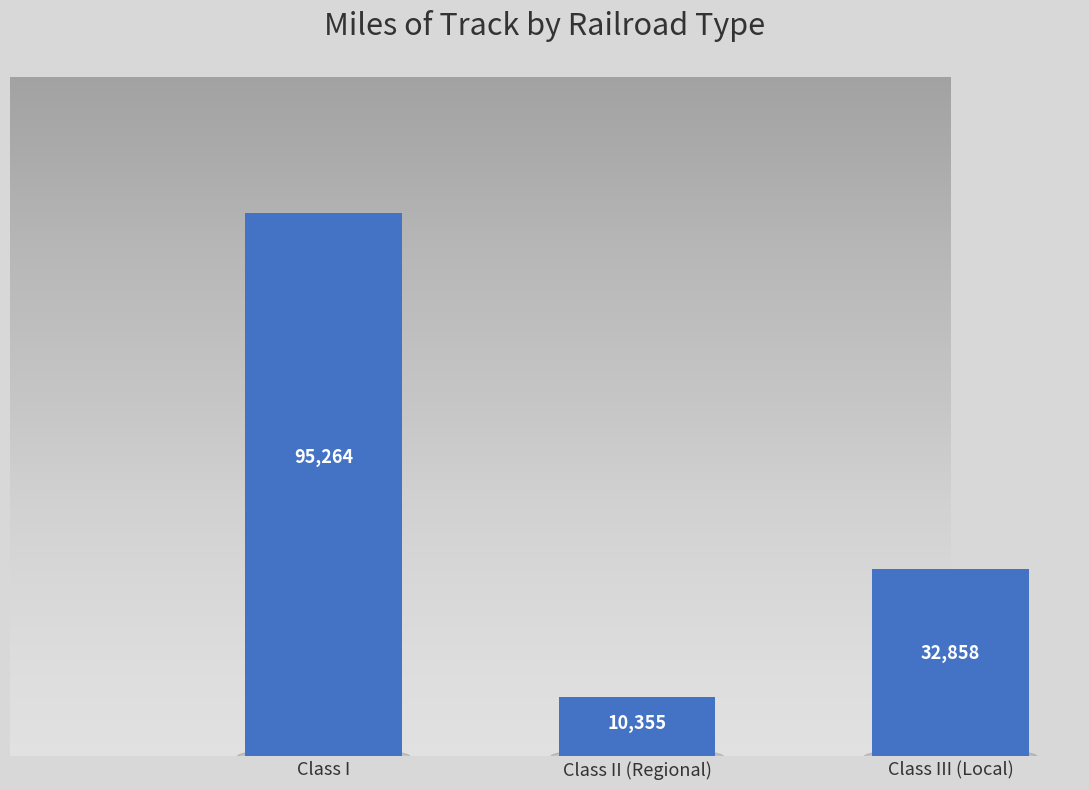

Reading left to right, extract all data points from this chart.

Class I=95264	Class II (Regional)=10355	Class III (Local)=32858